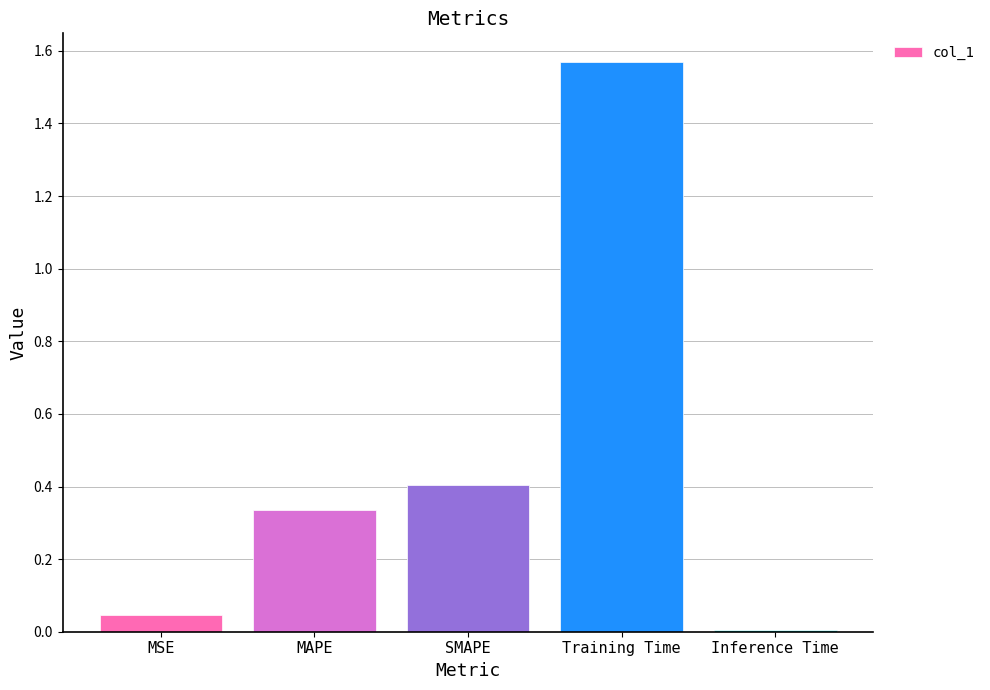

The value at MAPE is 0.5. True or false?

False